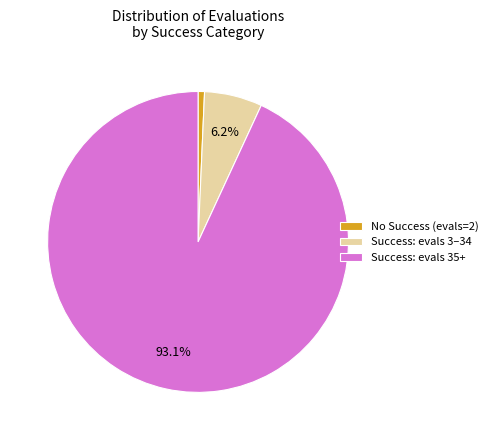

Which category has the biggest portion of the pie?

Success: evals 35+